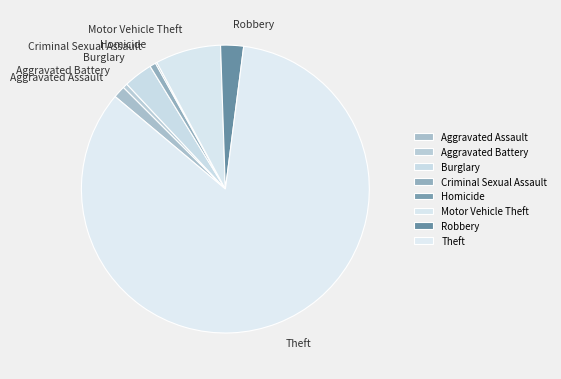

Which slice is the largest?

Theft